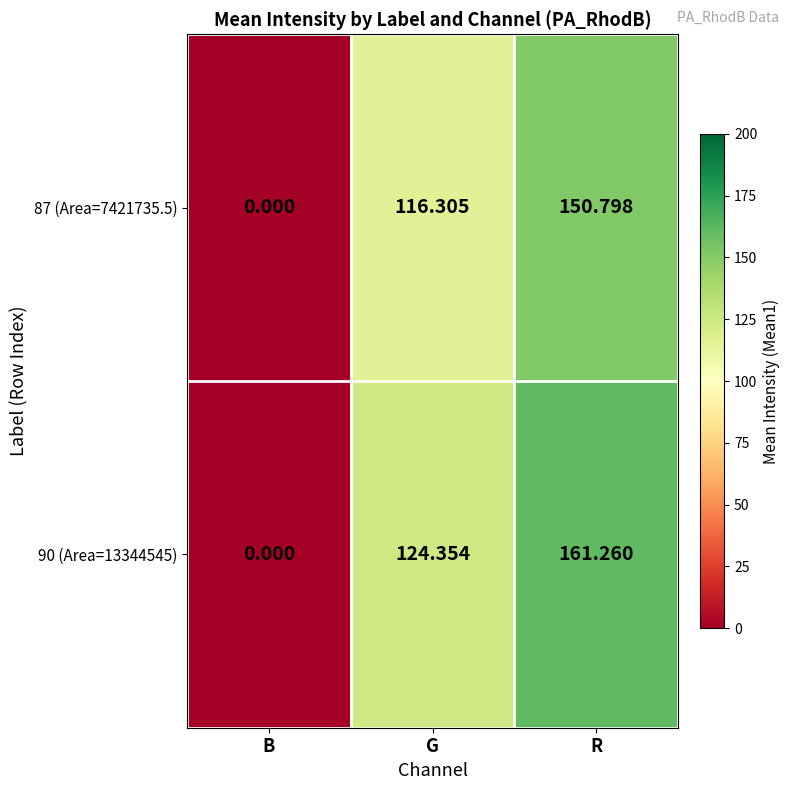

Is the value of 90 (Area=13344545) at B greater than the value of 87 (Area=7421735.5) at R?

No